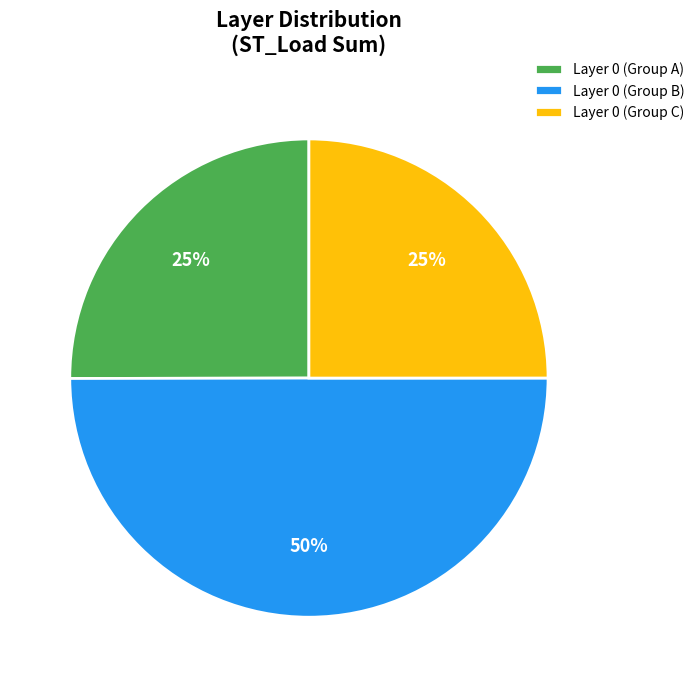

Between Layer 0 (Group A) and Layer 0 (Group B), which is larger?

Layer 0 (Group B)